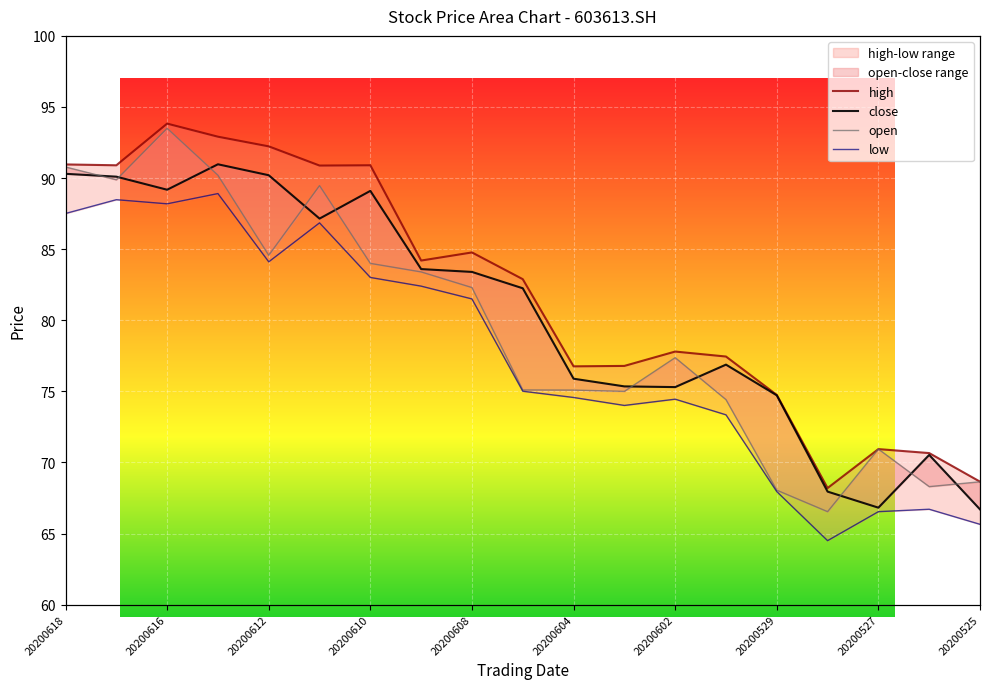

What value does the low series have at 20200618?

87.5